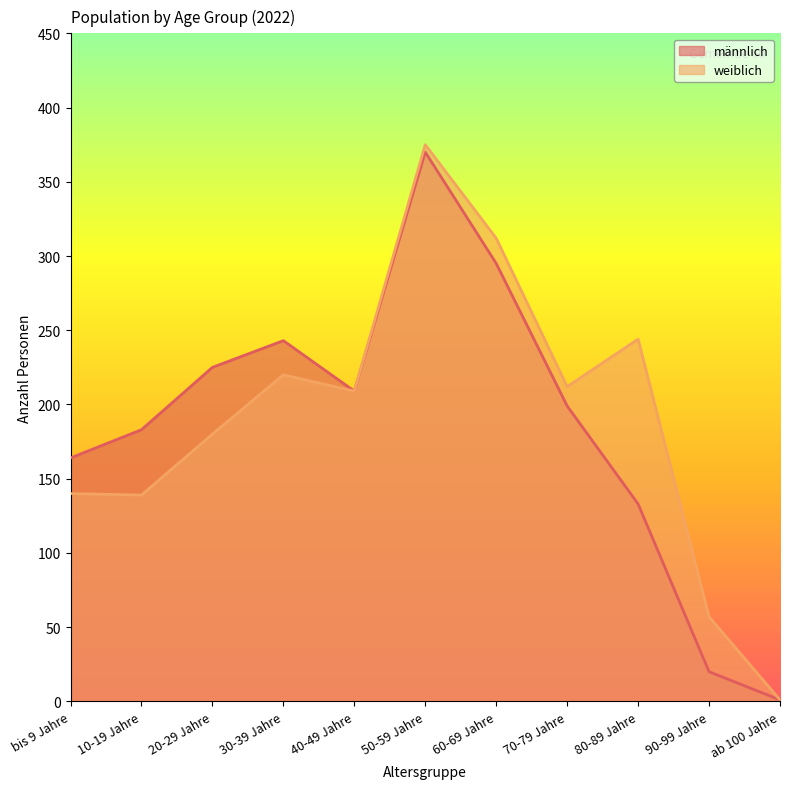

How many lines are shown in the chart?

2